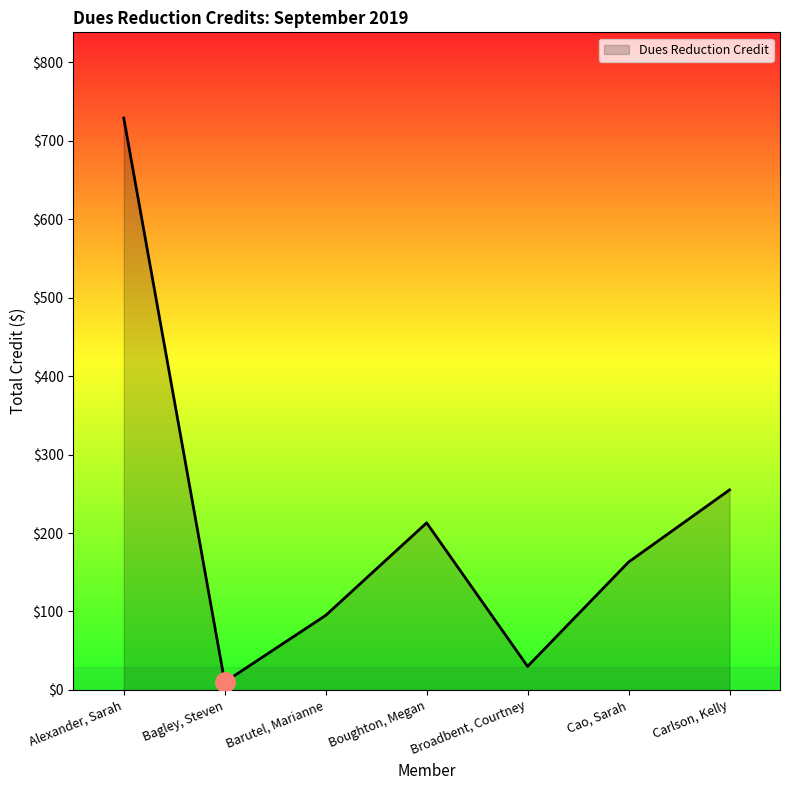

What position from the right is Alexander, Sarah?

7